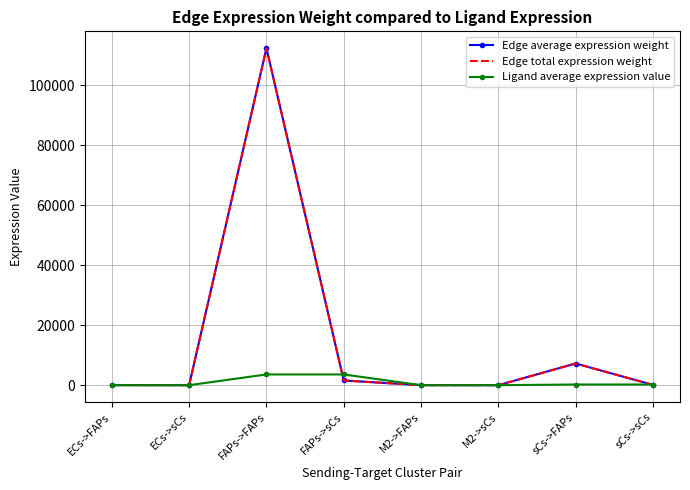

How many values in the Ligand average expression value series are below 230?

4